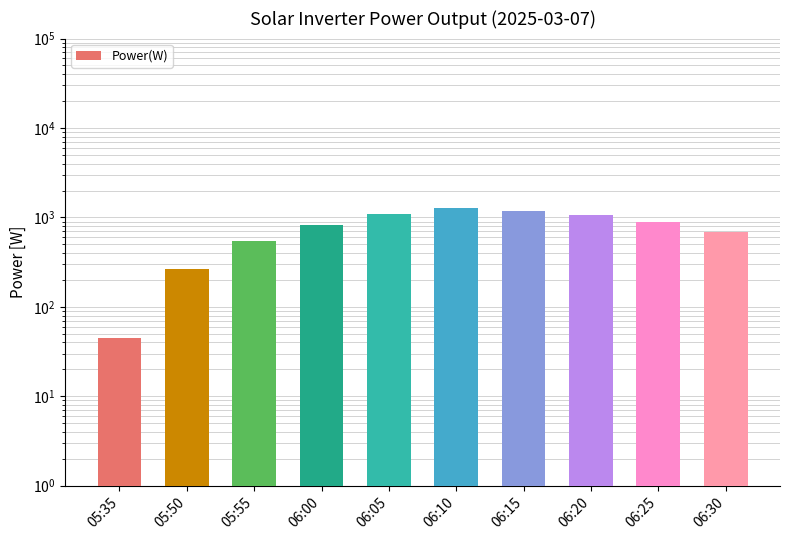

What is the difference between the maximum and minimum values?

1234